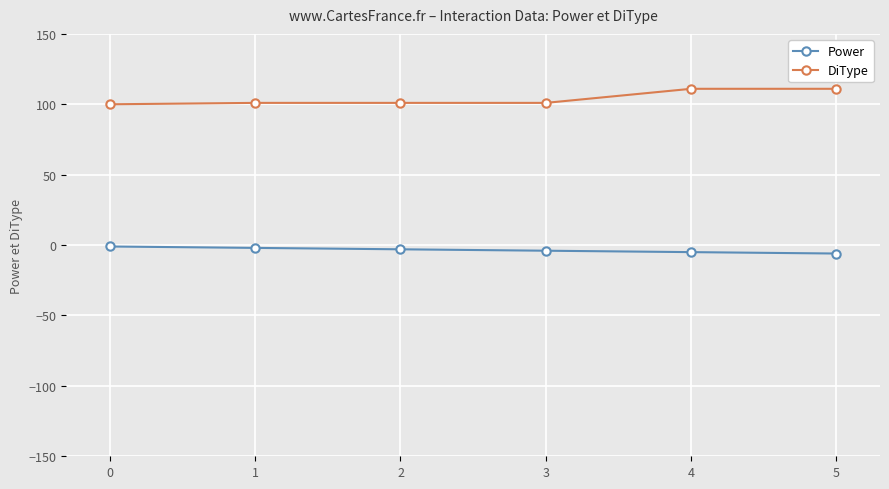

Rank the series by their maximum value, from highest to lowest.

DiType, Power